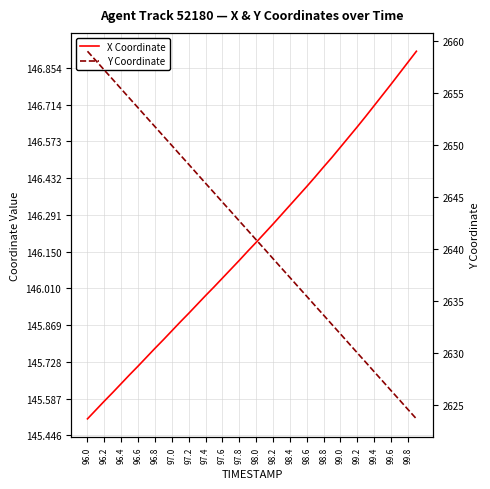

True or false: Y Coordinate has more than 2 interior local peaks.

False